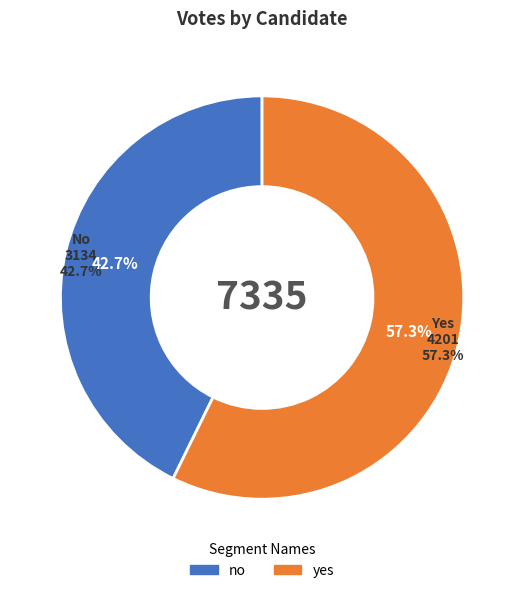

True or false: no accounts for 43% of the total.

True